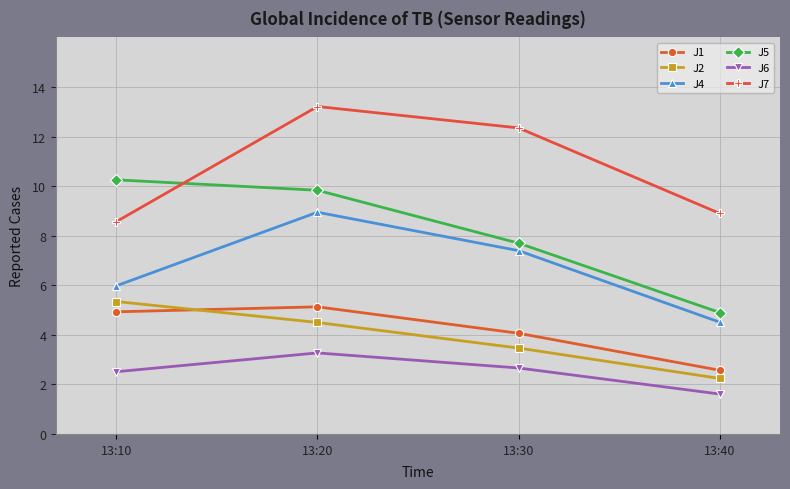

What is the difference between the second highest and minimum values in the J6 series?

1.1